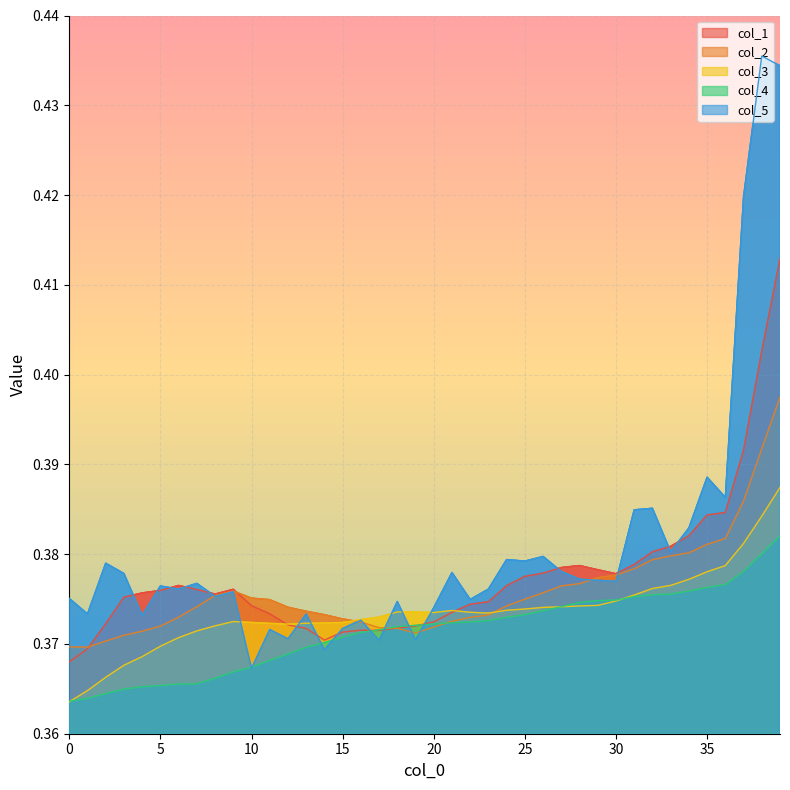

Where is the first local maximum for col_1?

6